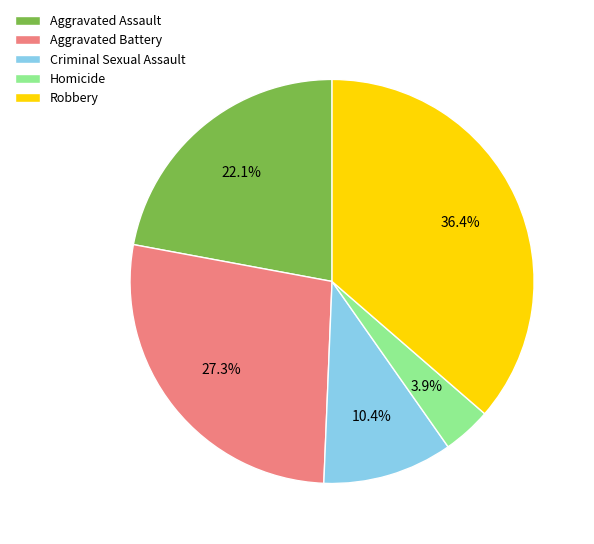

Does Homicide account for over 50% of the chart?

No